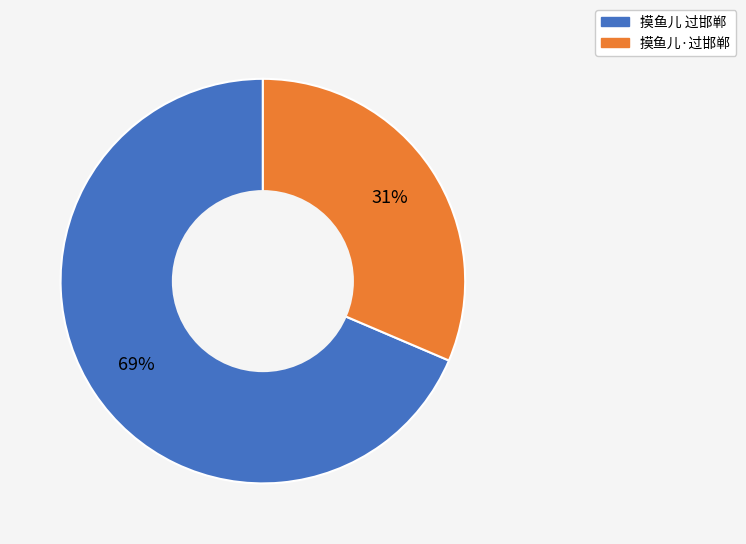

How many slices are in this pie chart?

2